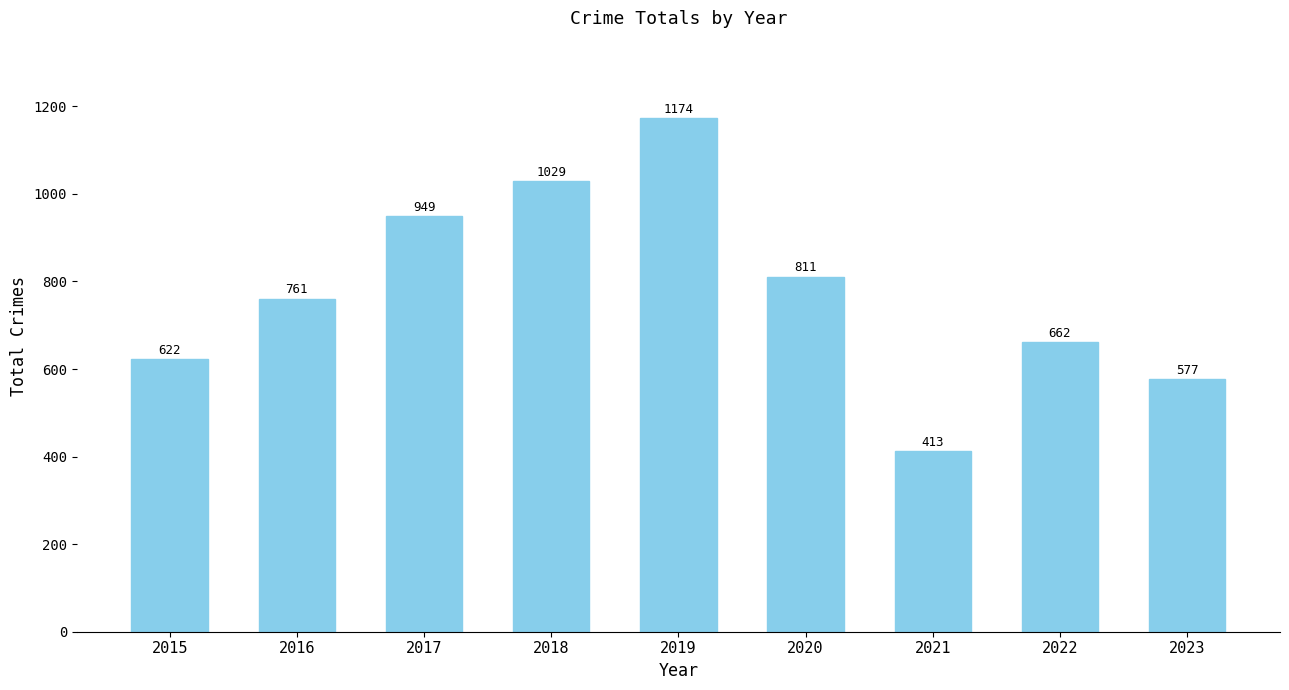

Which label corresponds to the smallest value in the chart?

2021